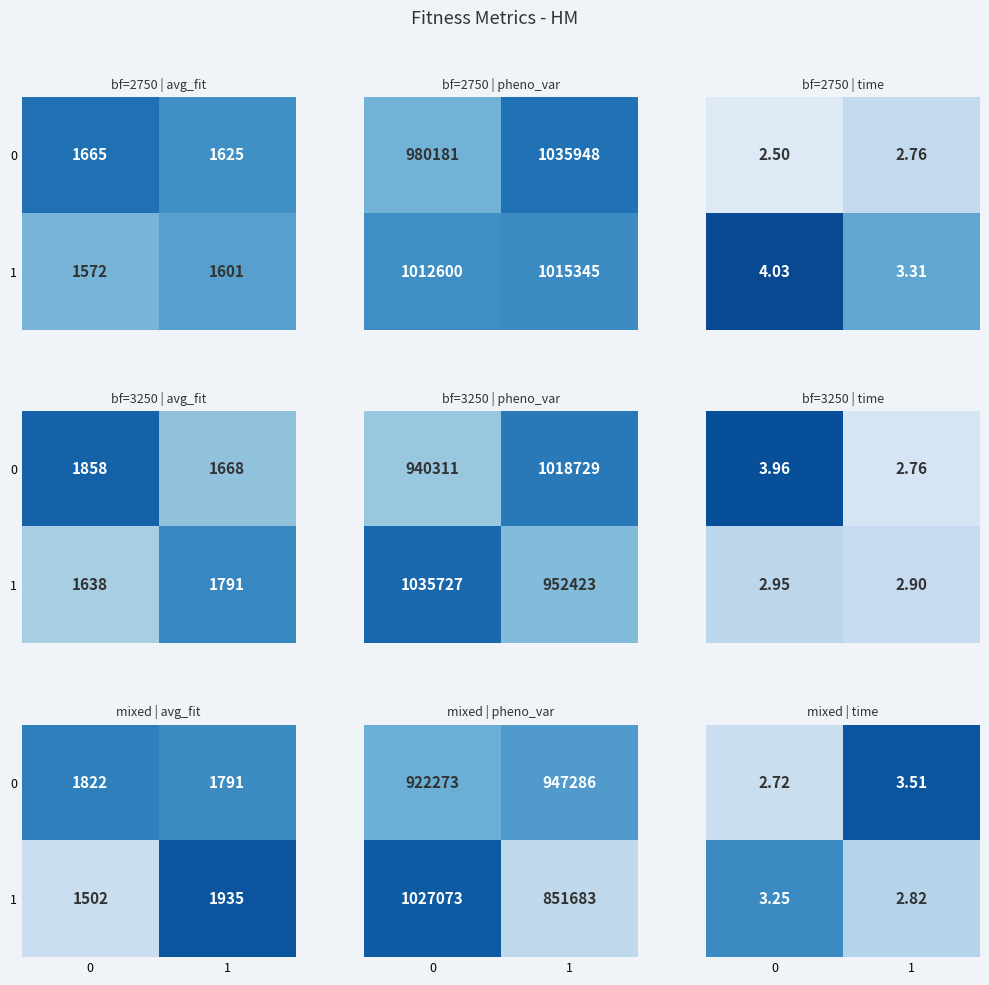

What is the difference between the maximum and minimum values in the 1 series?

0.4